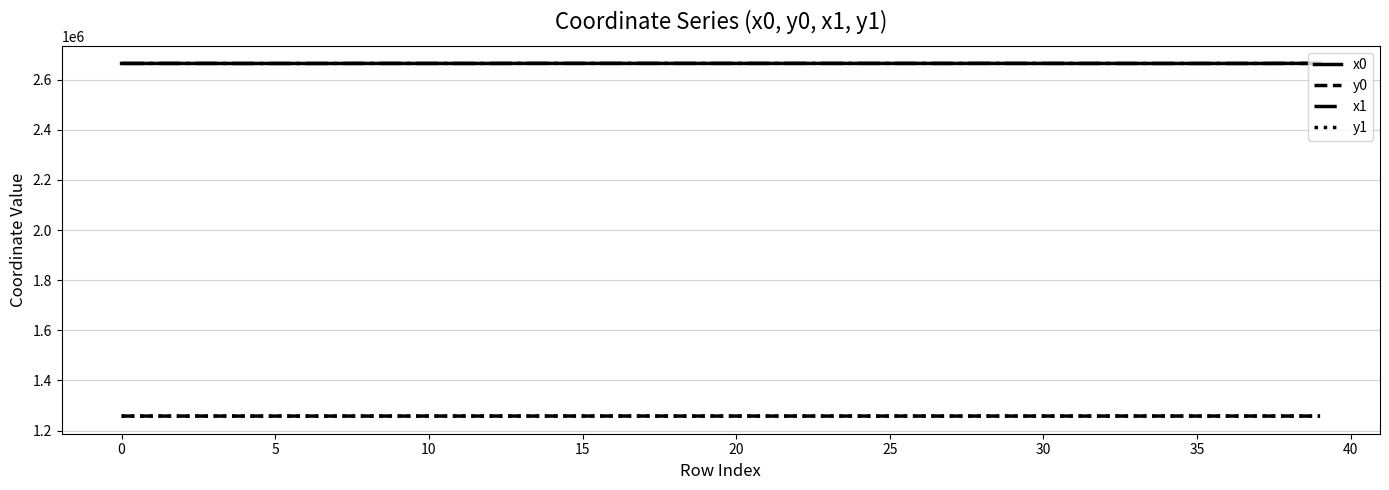

What are all the series names shown in the legend?

x0, y0, x1, y1